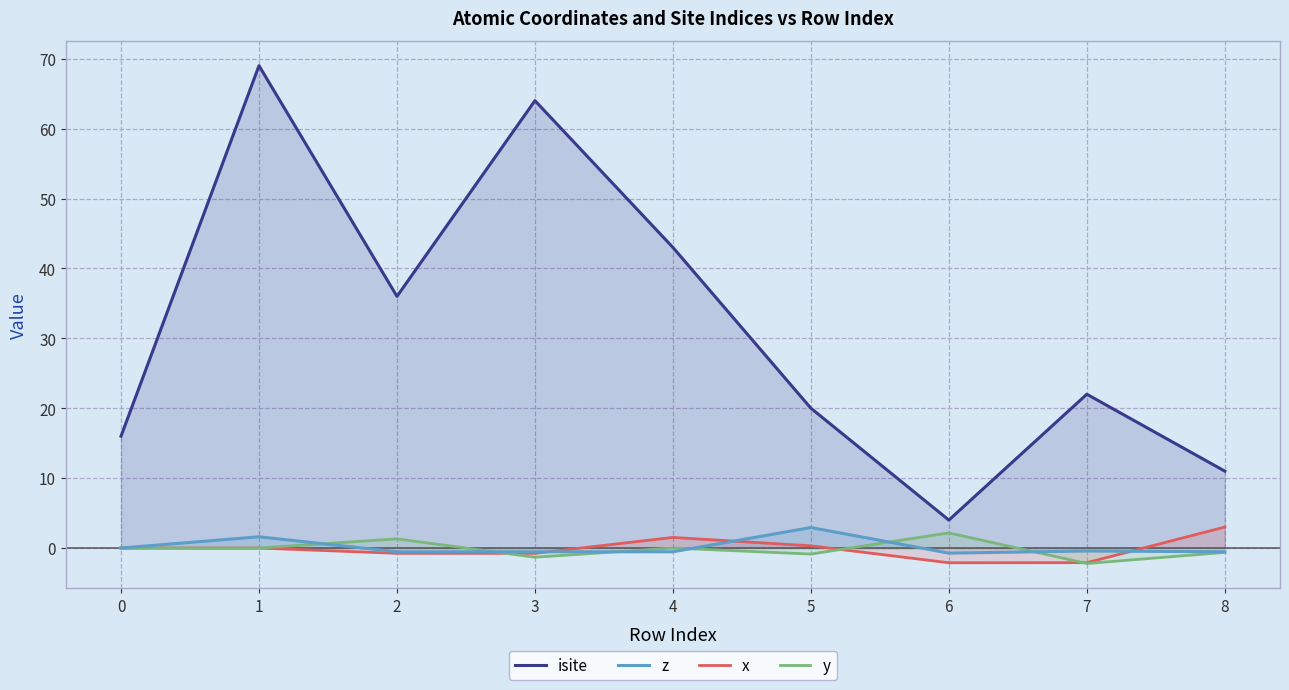

True or false: z has more than 1 interior local peaks.

True